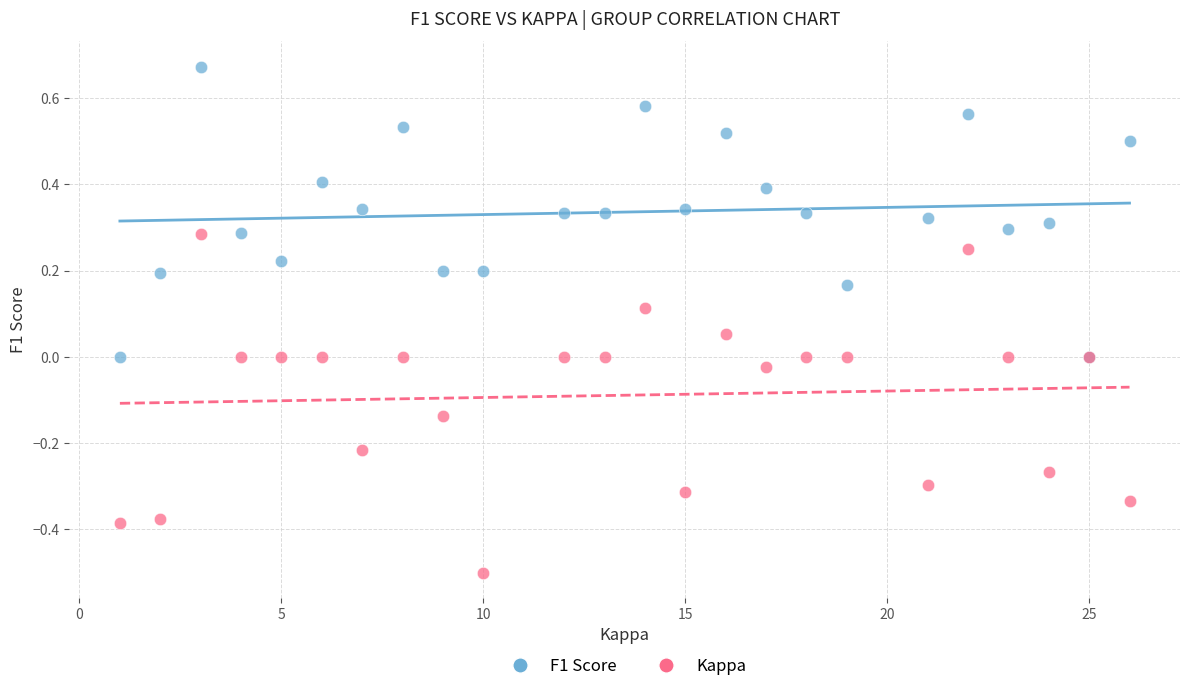

Which series has the widest spread of Y values?

Kappa